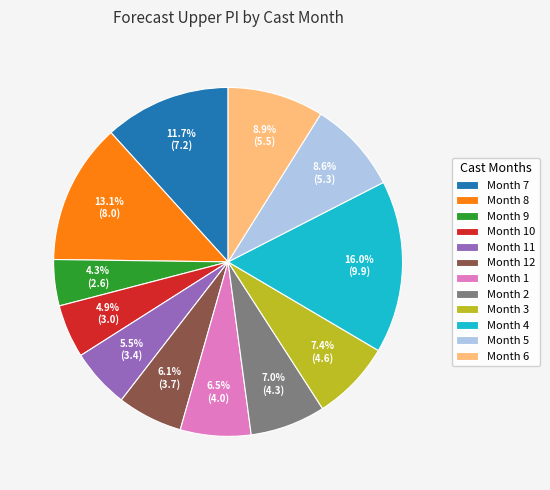

Is Month 1 the majority of the pie?

No